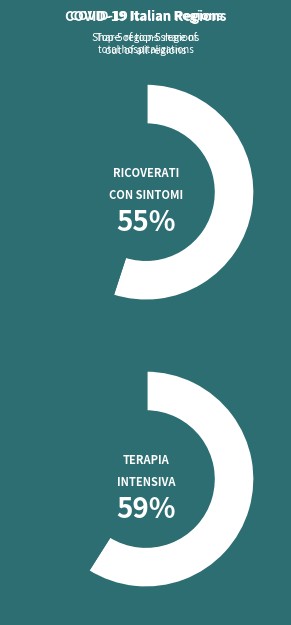

What percentage do Emilia-Romagna and Umbria together represent?

13.0%